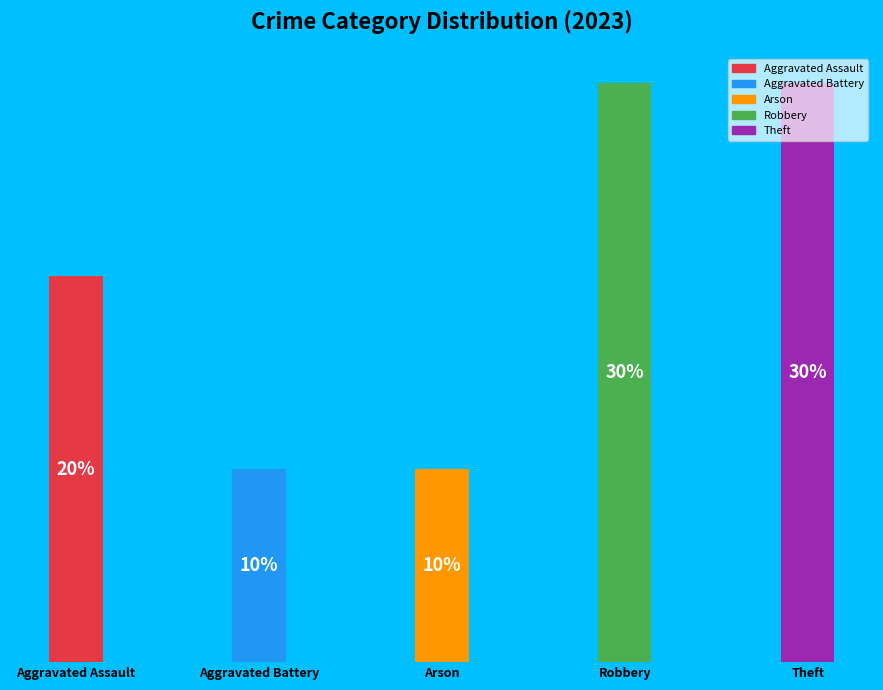

To the nearest percent, what is the combined percentage of Theft and Arson?

40%